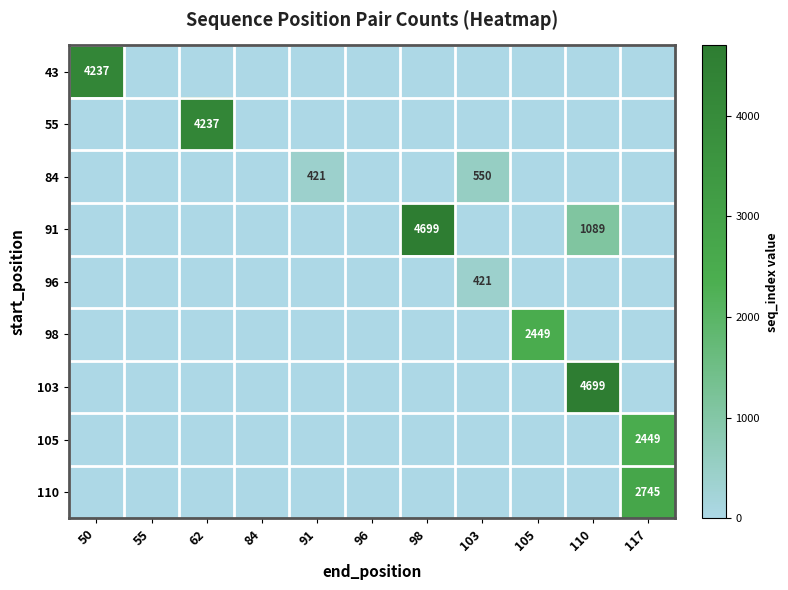

The 96 series shows -290 at 96. True or false?

False